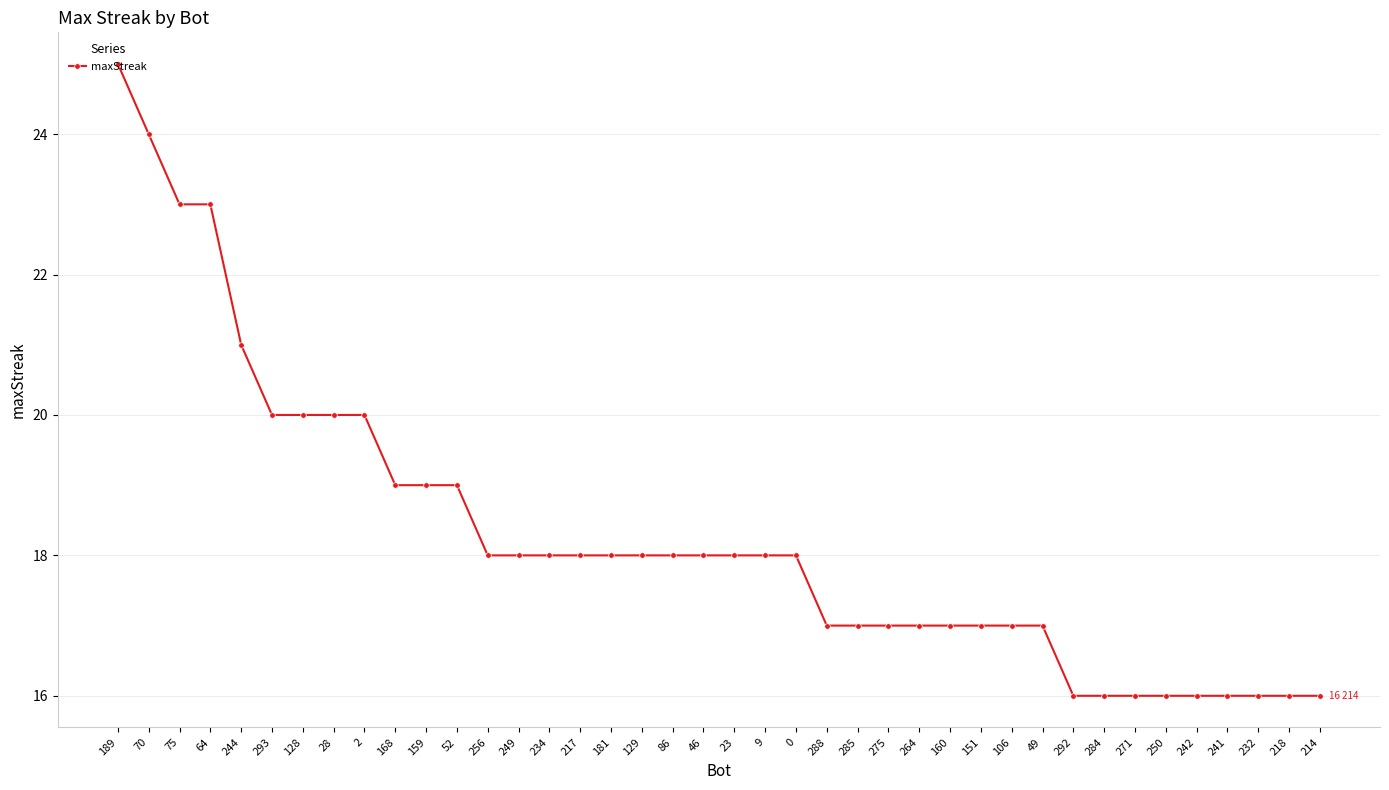

Reading left to right, transcribe all the data shown in this chart.

189=25	70=24	75=23	64=23	244=21	293=20	128=20	28=20	2=20	168=19	159=19	52=19	256=18	249=18	234=18	217=18	181=18	129=18	86=18	46=18	23=18	9=18	0=18	288=17	285=17	275=17	264=17	160=17	151=17	106=17	49=17	292=16	284=16	271=16	250=16	242=16	241=16	232=16	218=16	214=16